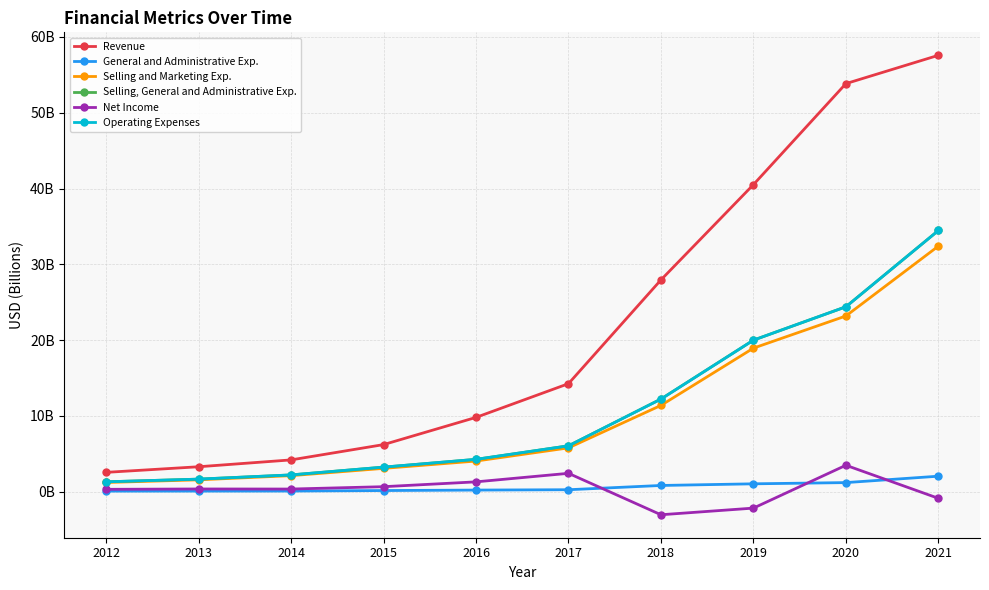

What is the difference between the maximum and minimum values in the General and Administrative Exp. series?

2.0